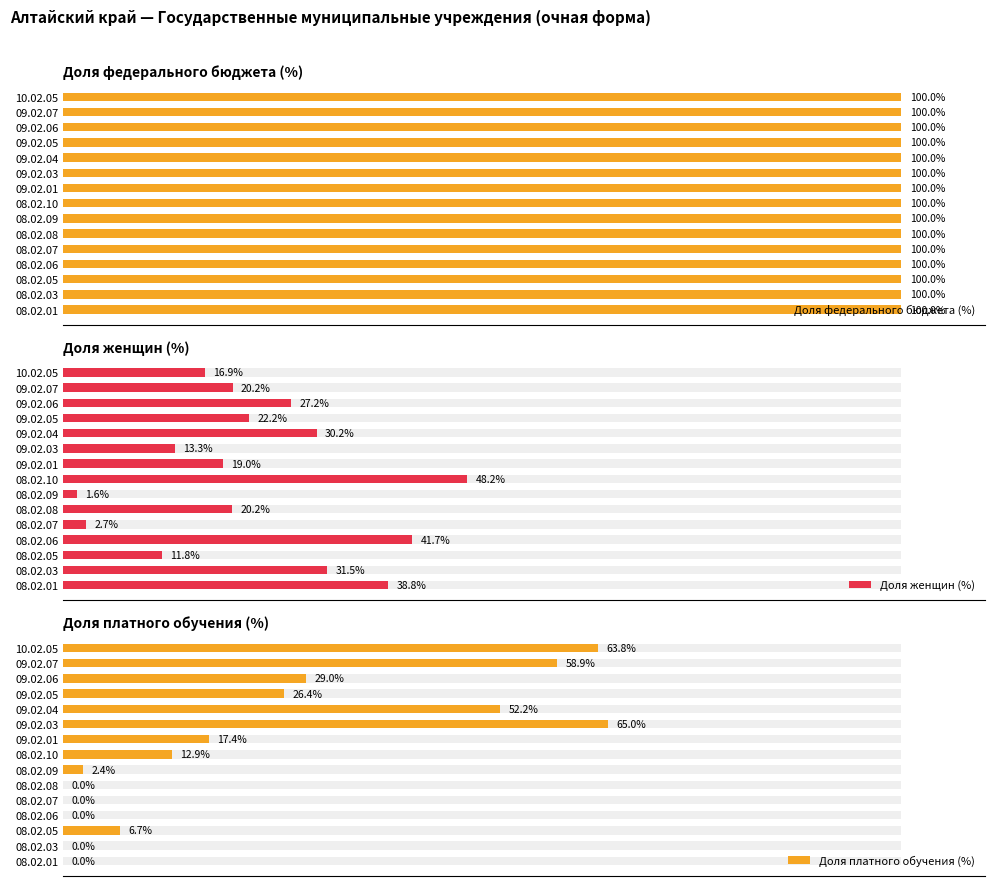

What is the sum of all Доля женщин (%) values?

345.6